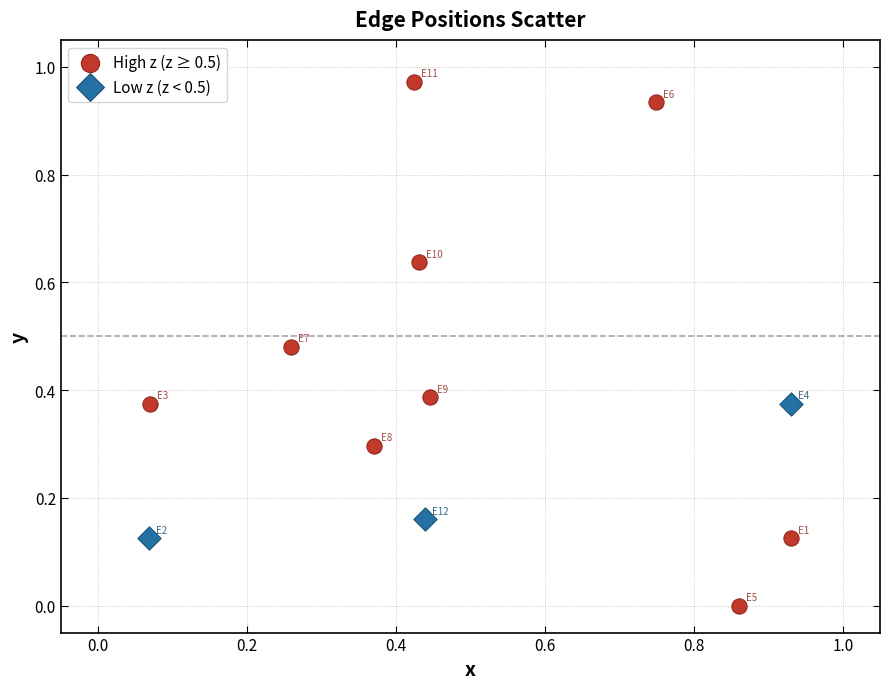

Which series has the widest spread of Y values?

High z (z ≥ 0.5)